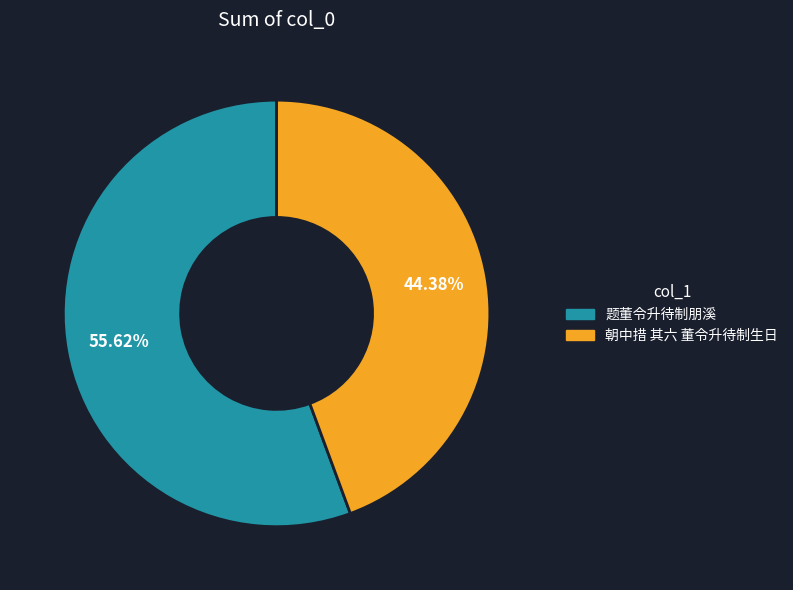

The 题董令升待制朋溪 slice represents 70% of the pie. True or false?

False